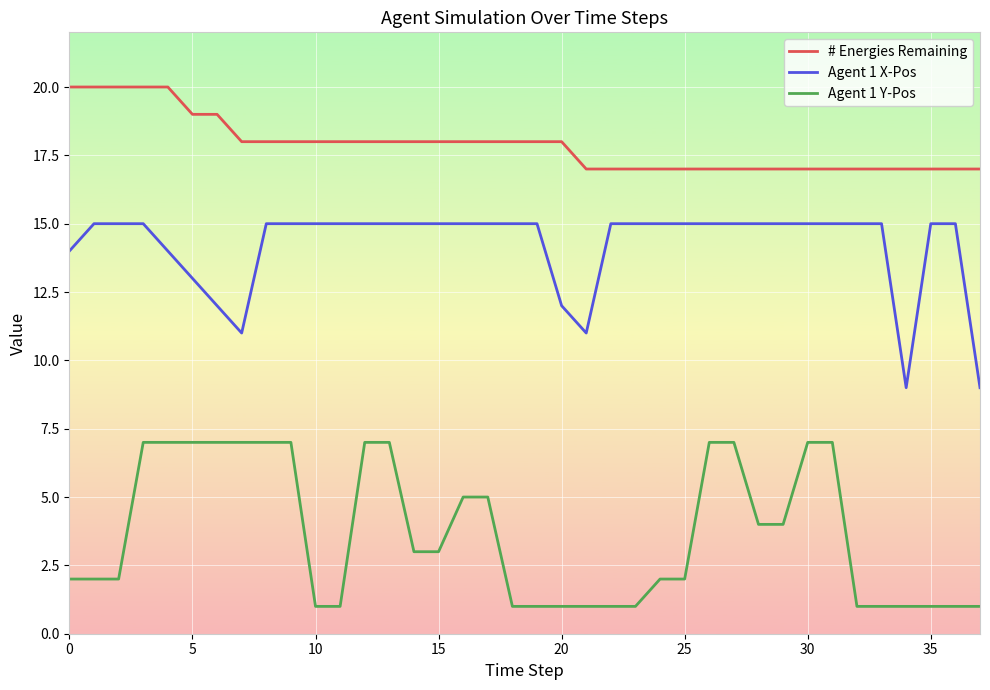

What is the minimum value for # Energies Remaining?

17